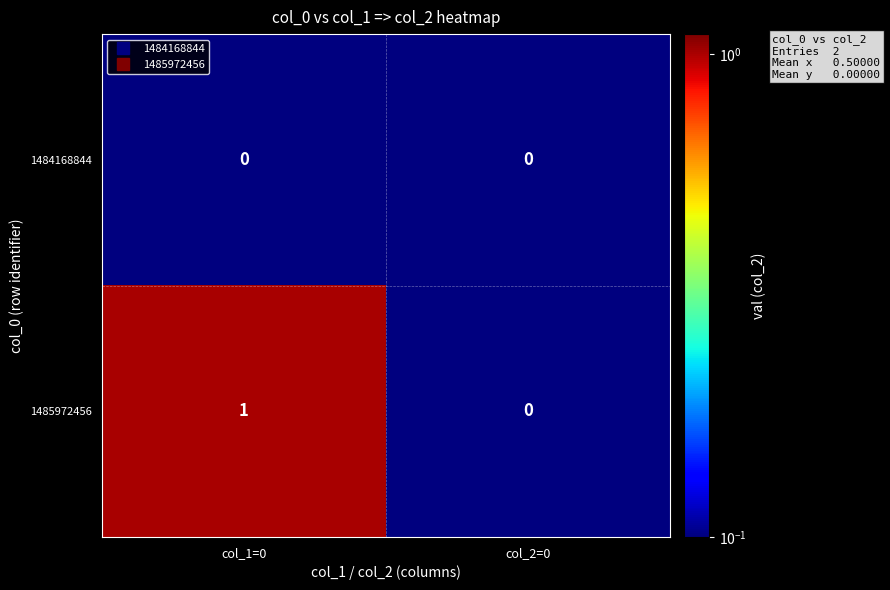

Reading left to right, list all the values displayed in this chart.

1484168844: 0	0
1485972456: 1	0